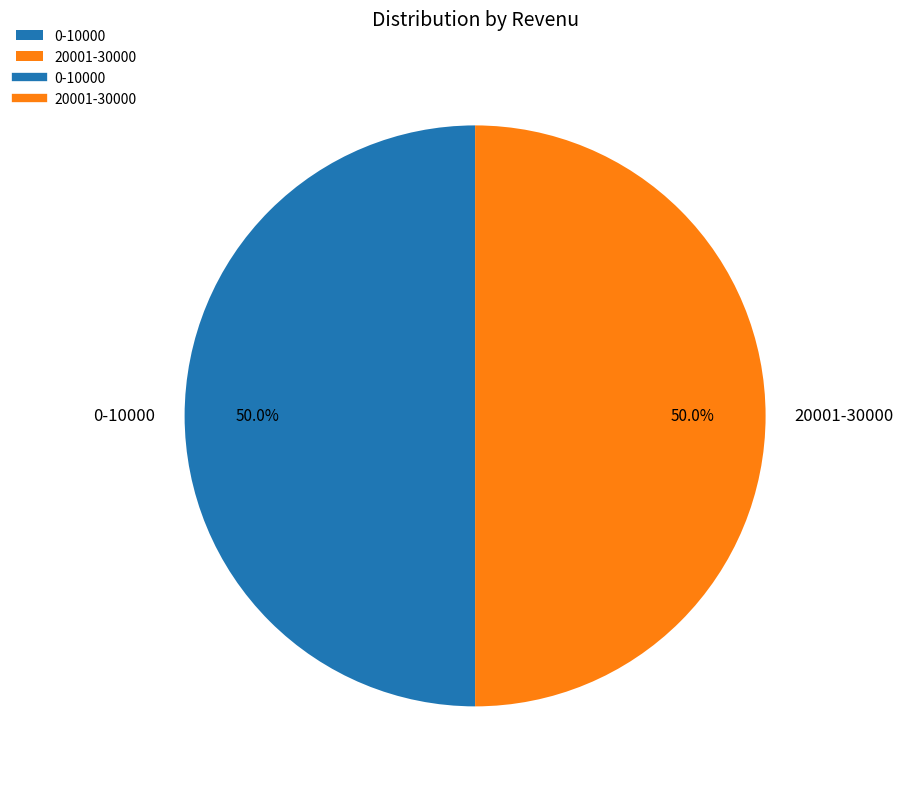

Combined, do 20001-30000 and 0-10000 account for over 50%?

Yes